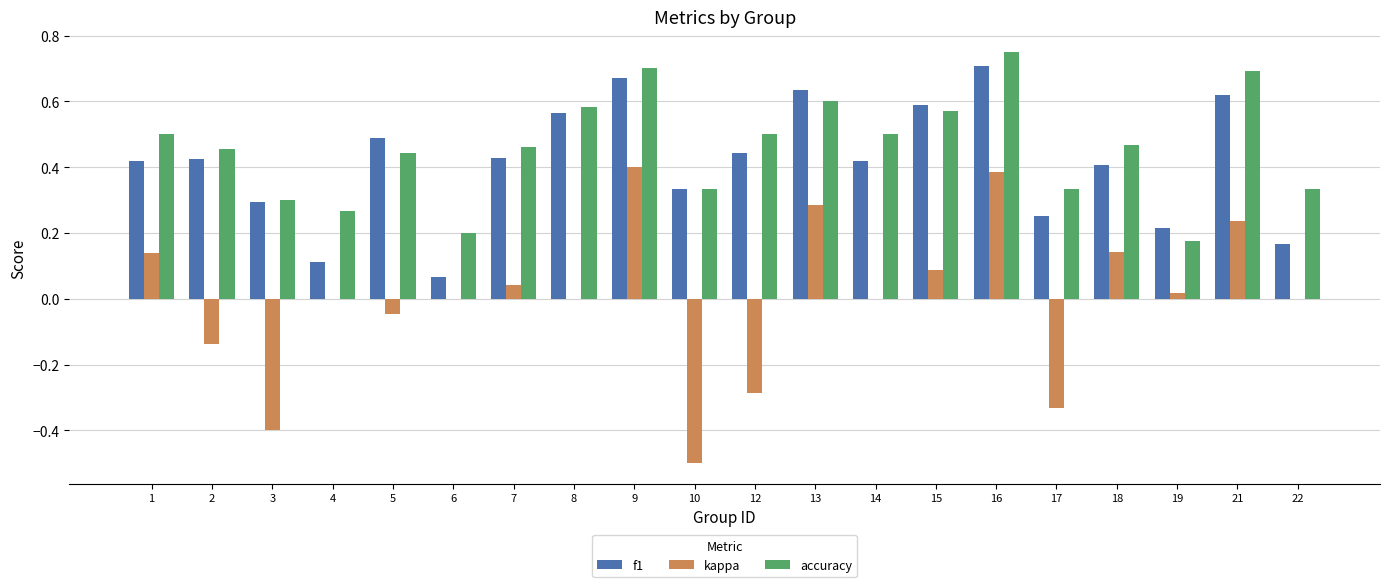

Which series has the largest total across all categories?

accuracy